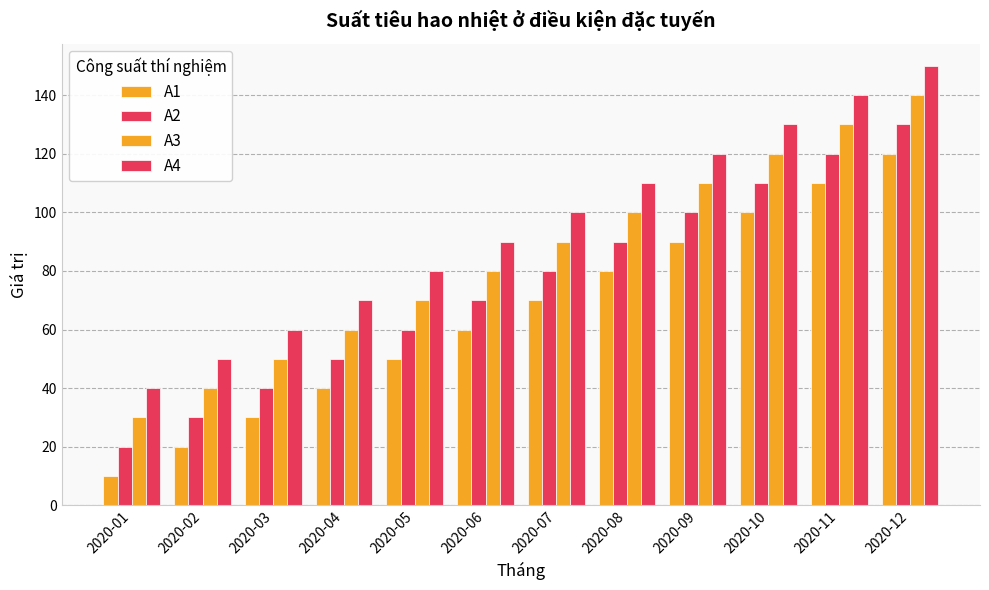

What is the sum of the A4 values at 2020-03 and 2020-05?

140